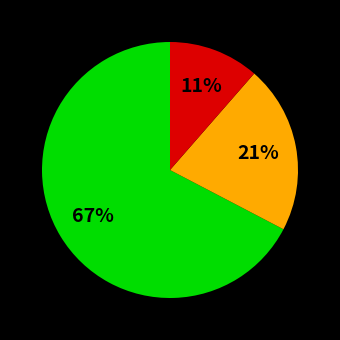

How many slices are in this pie chart?

3